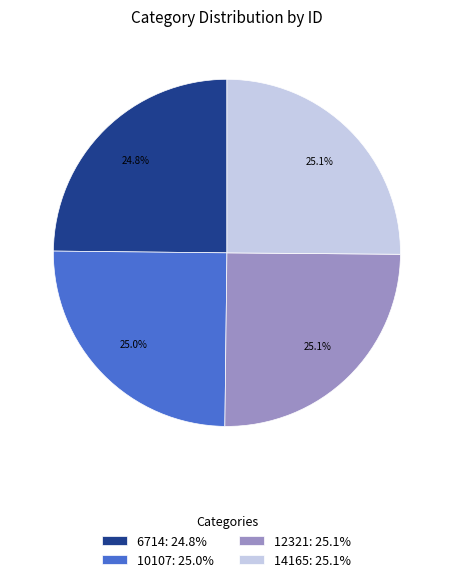

To the nearest percent, what percentage of the pie is 12321?

25%